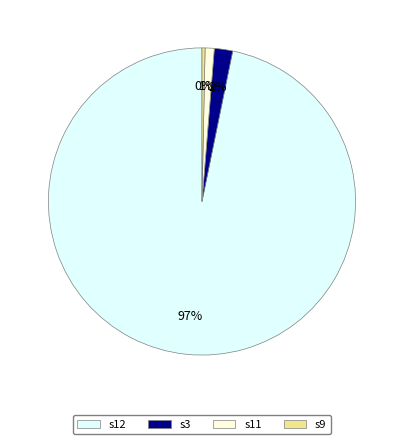

To the nearest percent, what is the average slice percentage?

25%